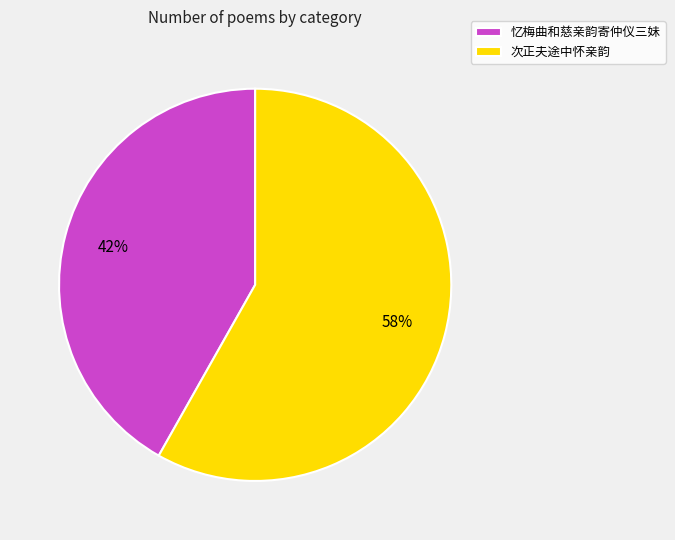

Count the number of slices in the pie.

2